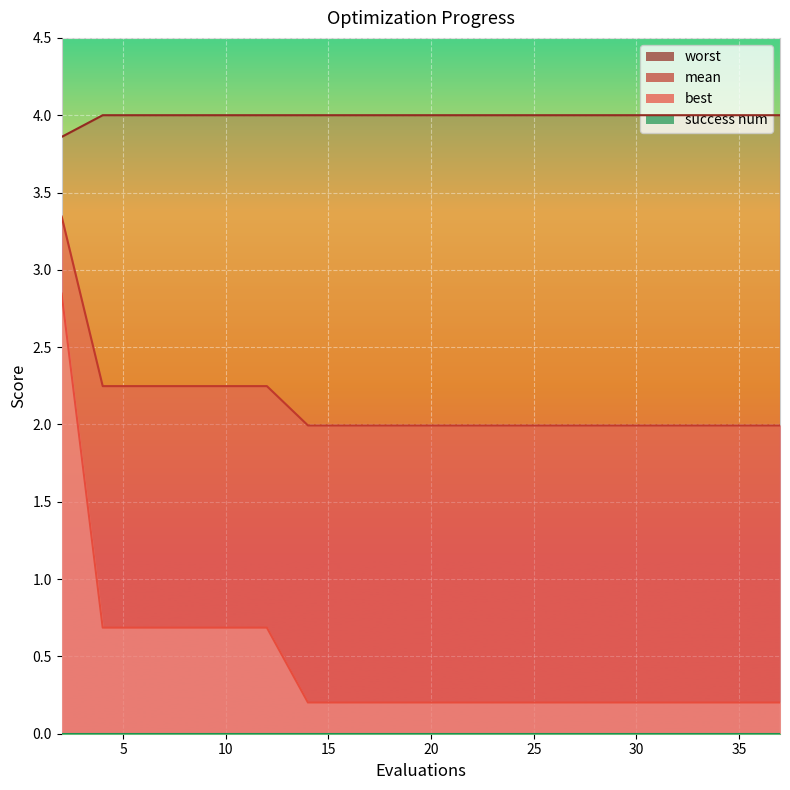

The best series shows 0.9 at 2. True or false?

False